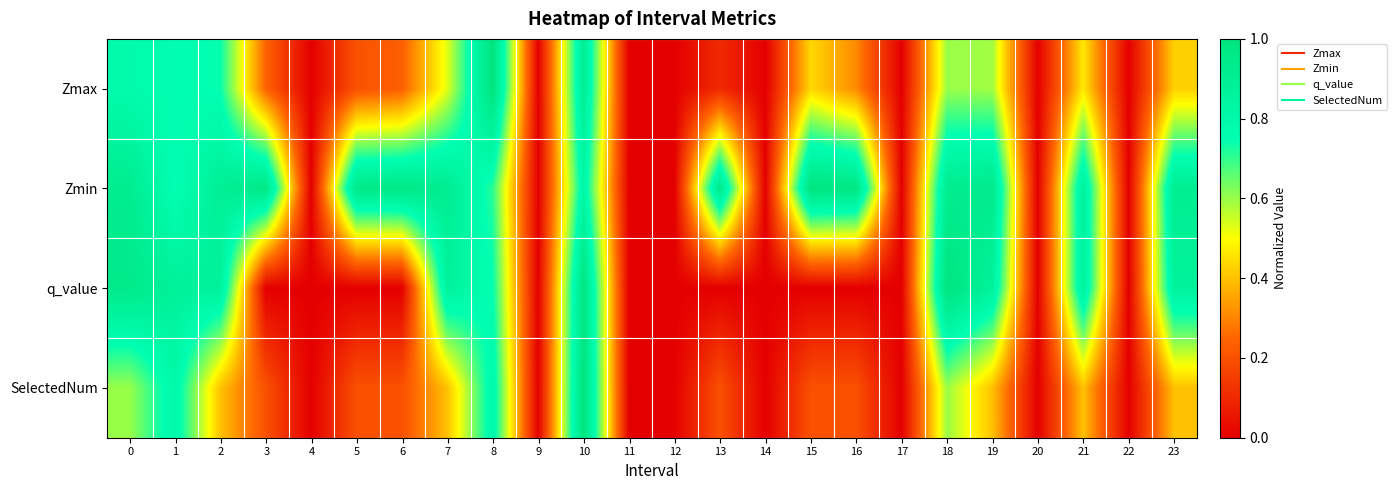

At how many categories does at least one series exceed 0?

16